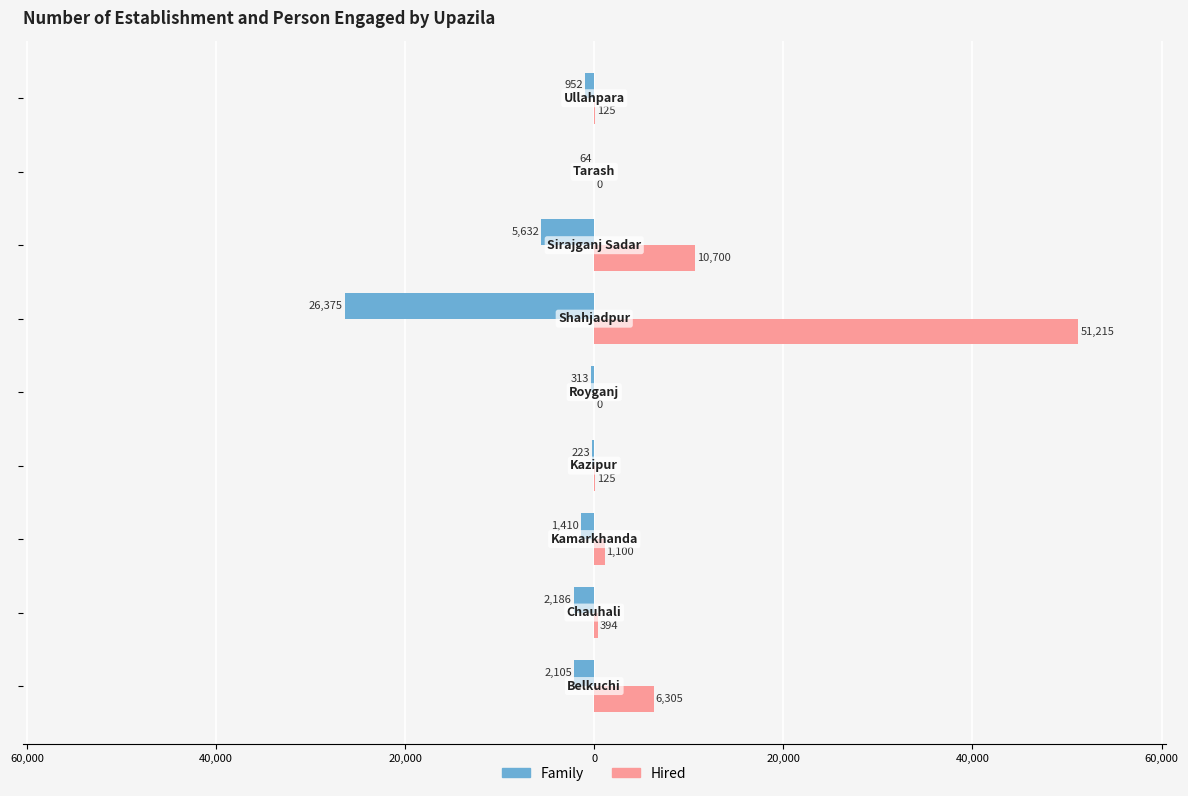

Reading right to left, transcribe all the data shown in this chart.

Family: -952	-64	-5632	-26375	-313	-223	-1410	-2186	-2105
Hired: 125	0	10700	51215	0	125	1100	394	6305